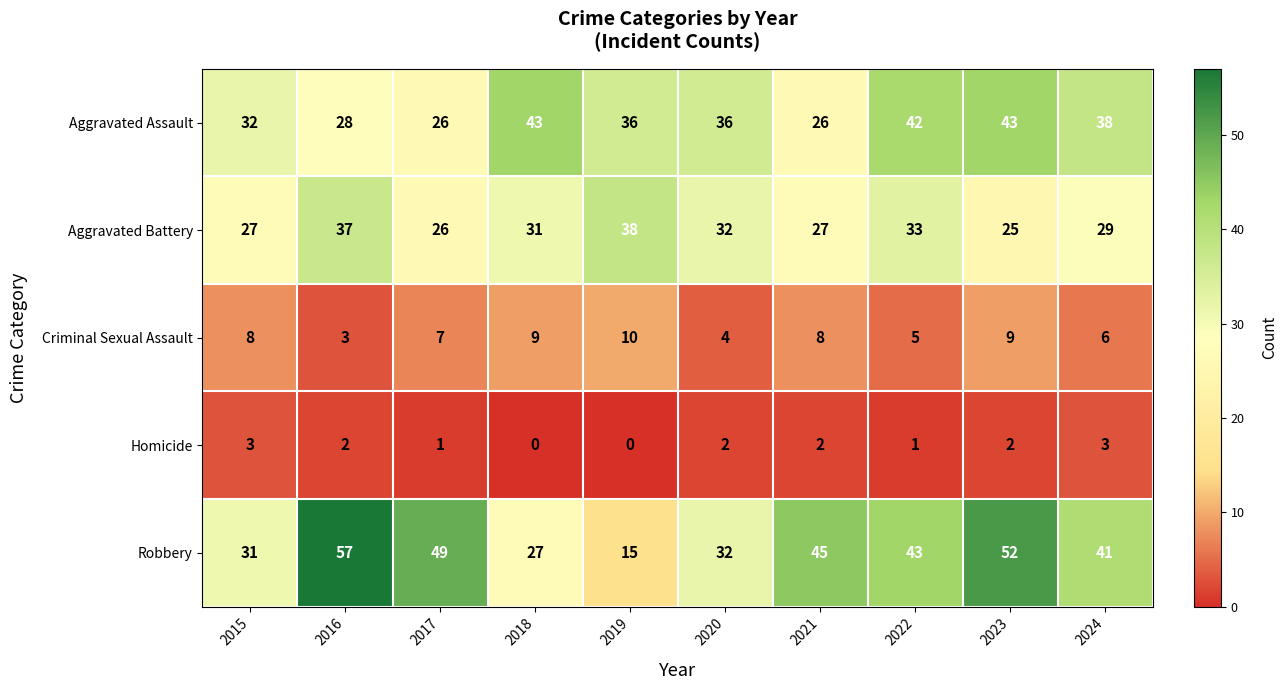

How many series are shown in this chart?

5